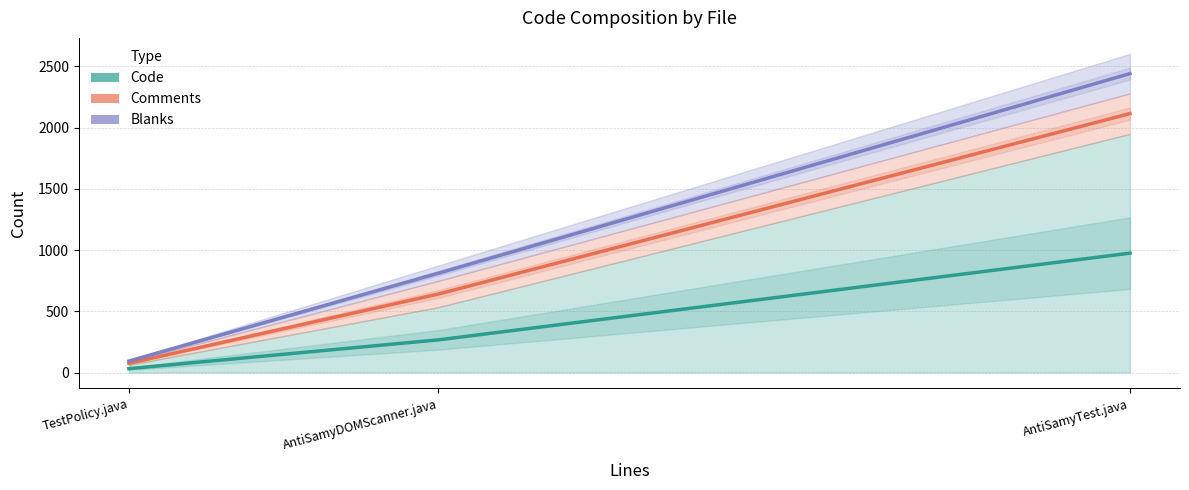

At how many categories does at least one series exceed 698?

2